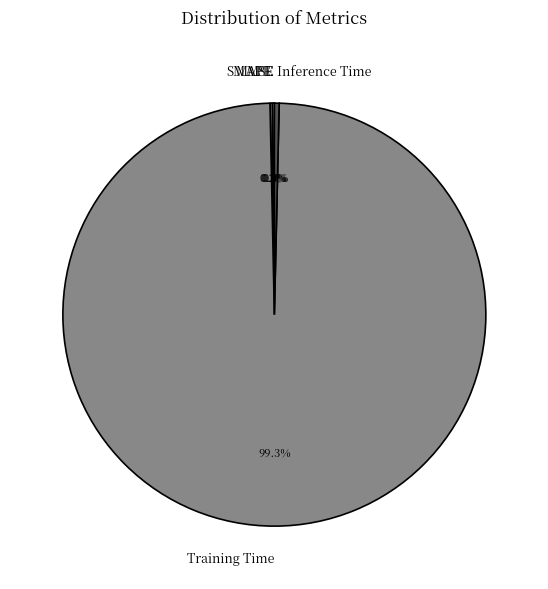

Which has a higher value, Training Time or Inference Time?

Training Time